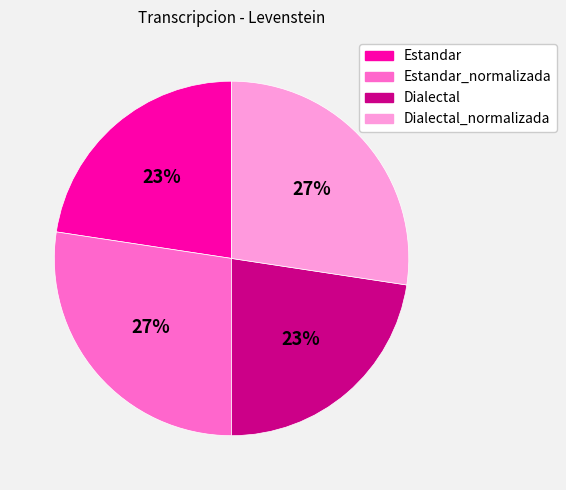

To the nearest percent, what is the average slice percentage?

25%